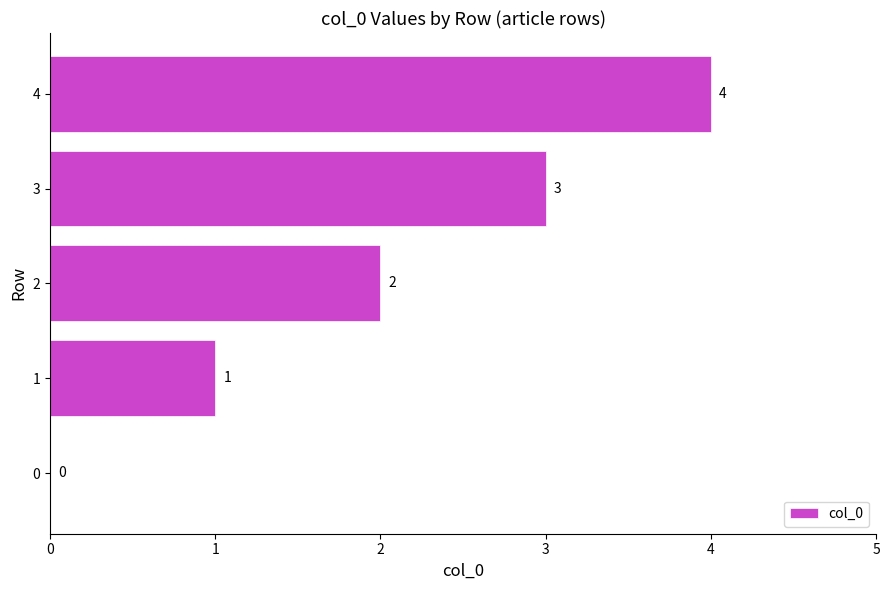

What is the change in value from 1 to 2?

+1